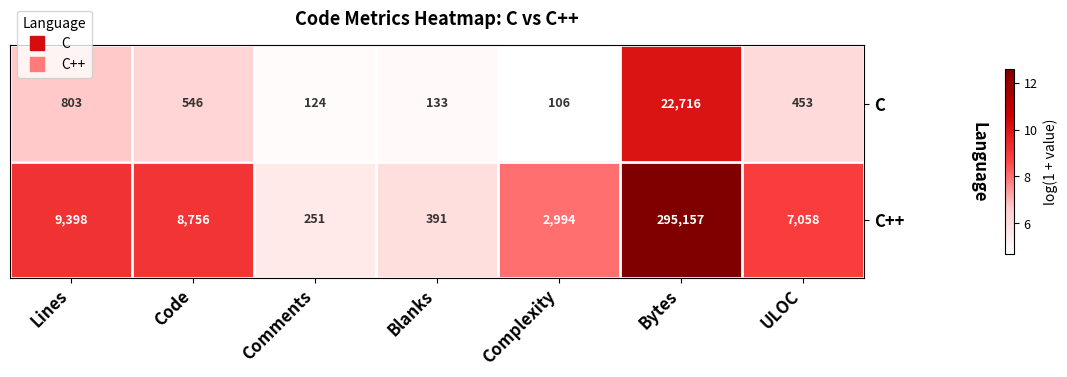

What is the total value across all series at ULOC?

7511